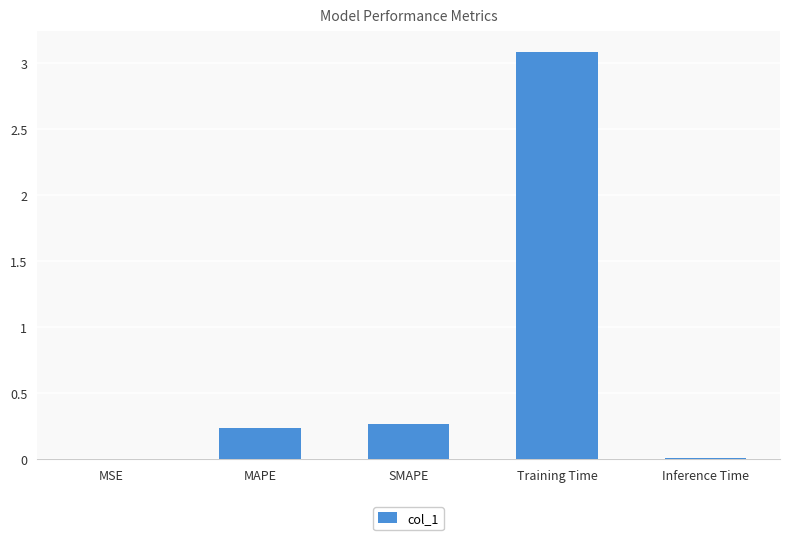

True or false: the data shows 1.3 at Training Time.

False